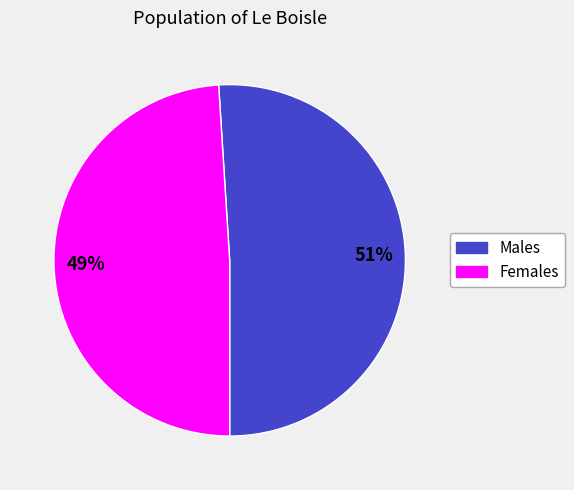

Is there a majority slice in this chart?

Yes